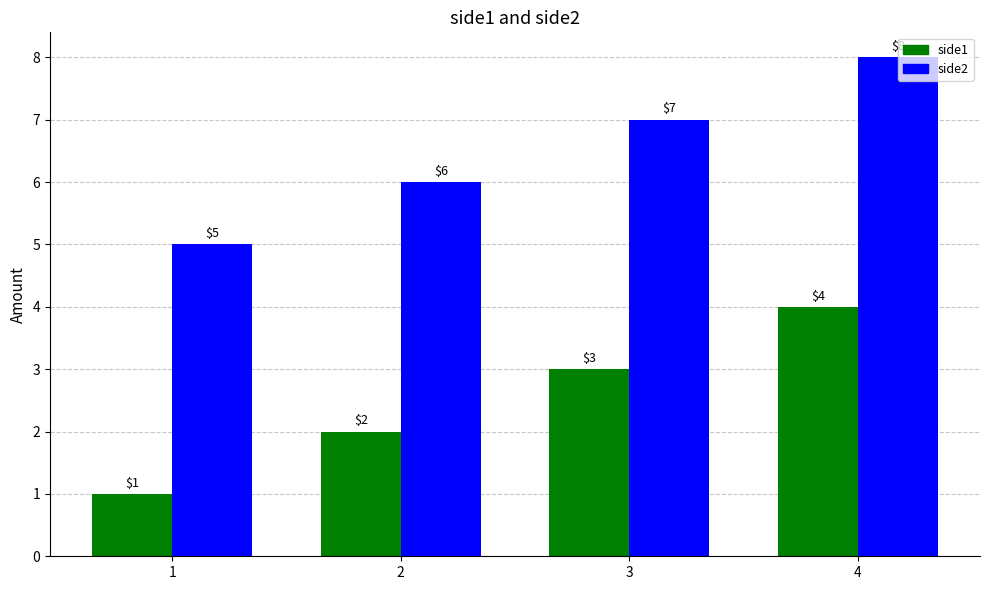

What are all the series names shown in the legend?

side1, side2